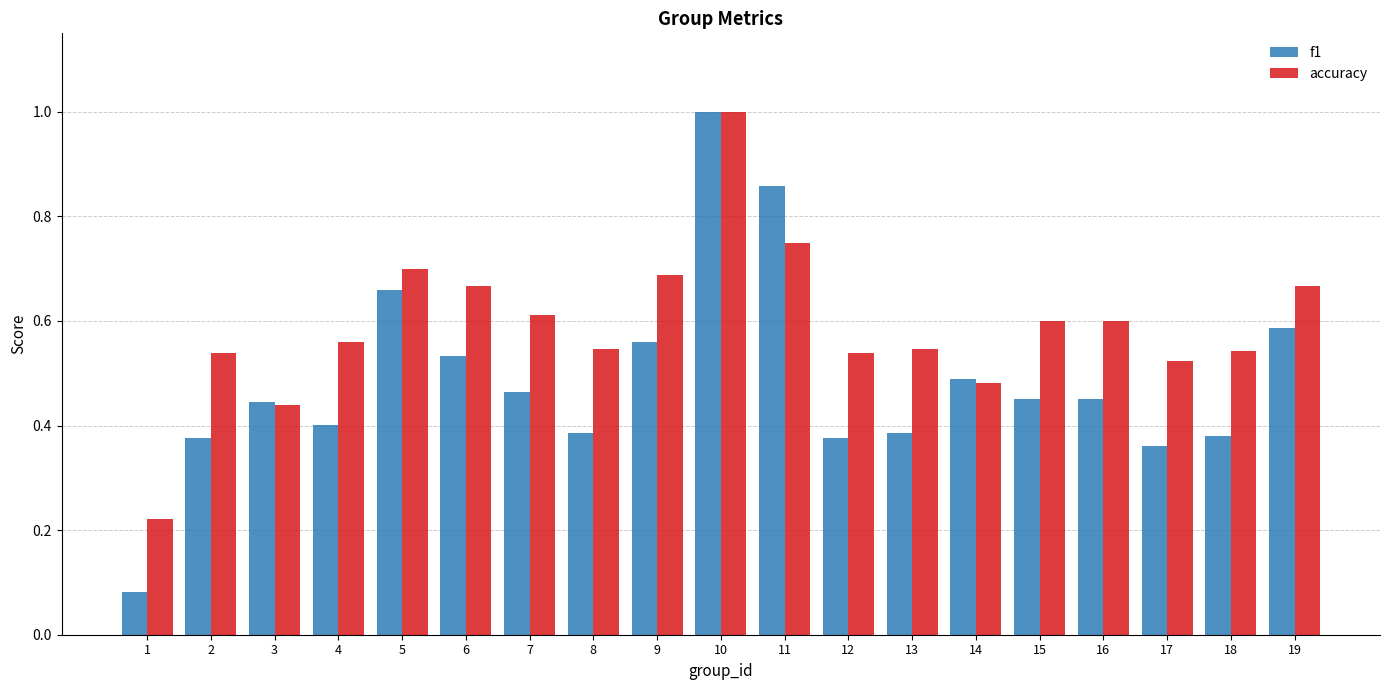

Which series has the largest range (max minus min)?

f1